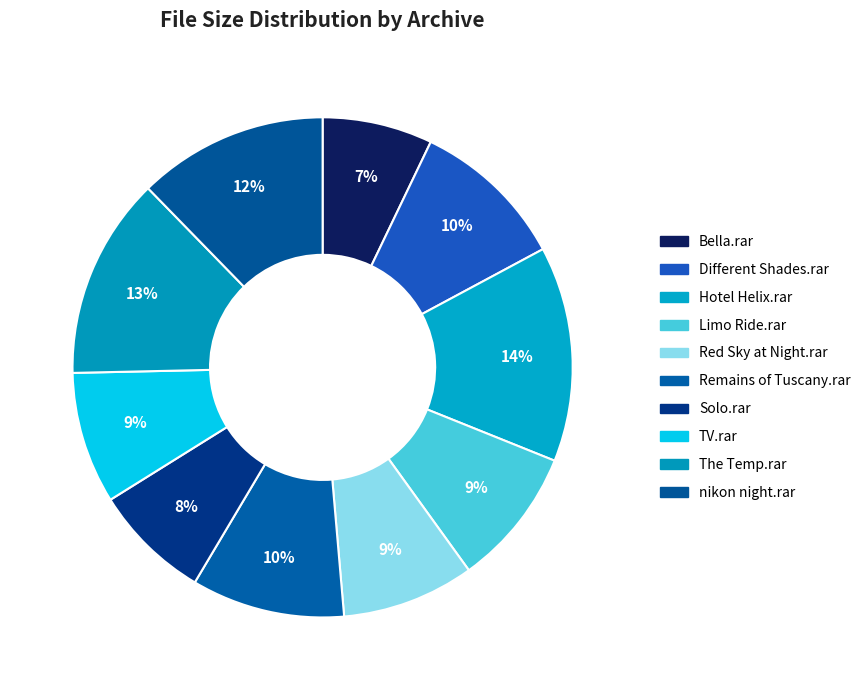

How many slices are in this pie chart?

10